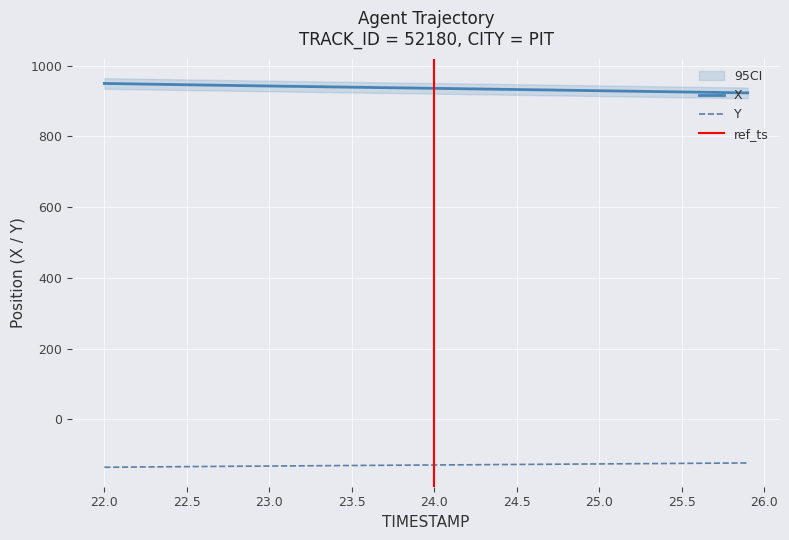

True or false: X and Y cross at least once.

False